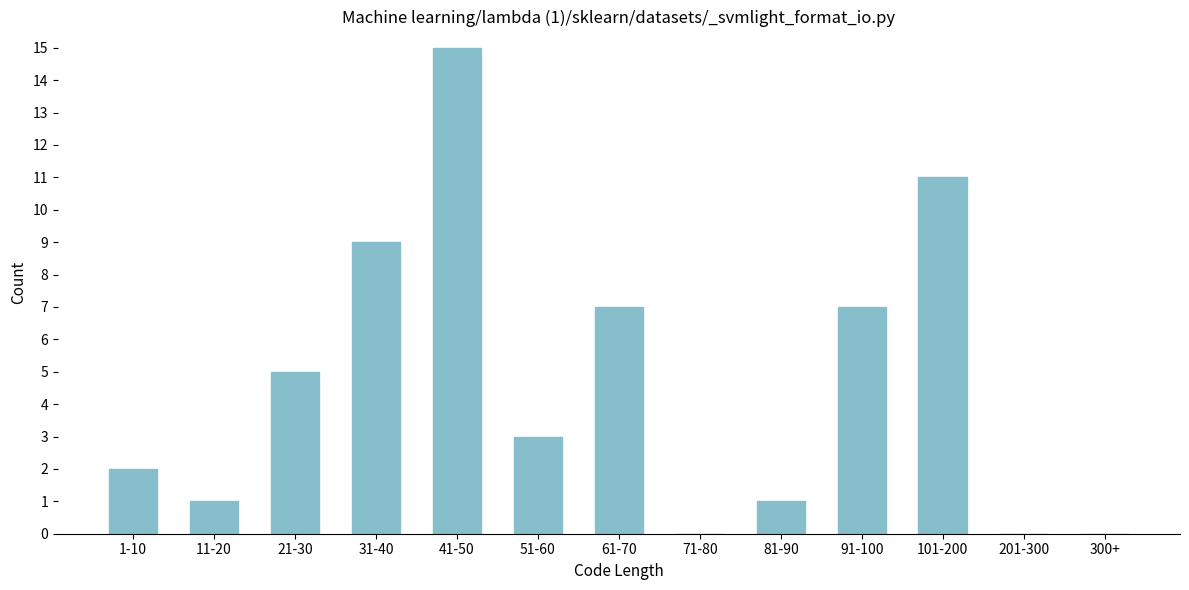

Reading right to left, list all the values displayed in this chart.

300+=0	201-300=0	101-200=11	91-100=7	81-90=1	71-80=0	61-70=7	51-60=3	41-50=15	31-40=9	21-30=5	11-20=1	1-10=2